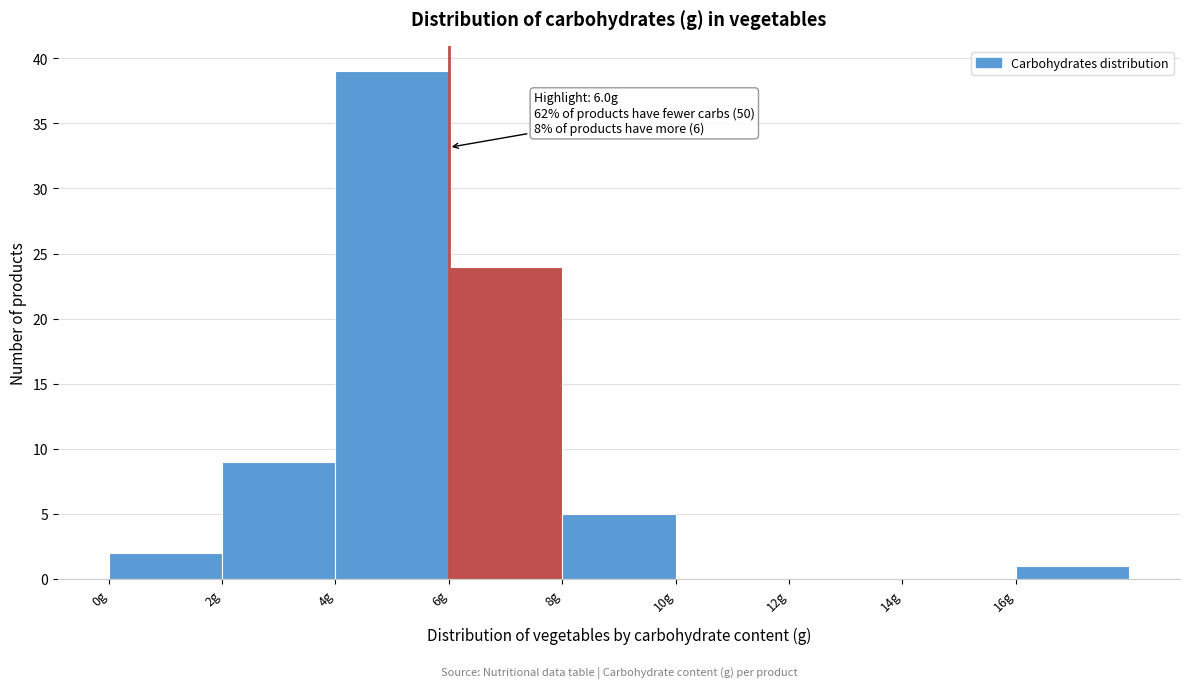

Over which range of the x-axis is the bar tallest?

4 to 6